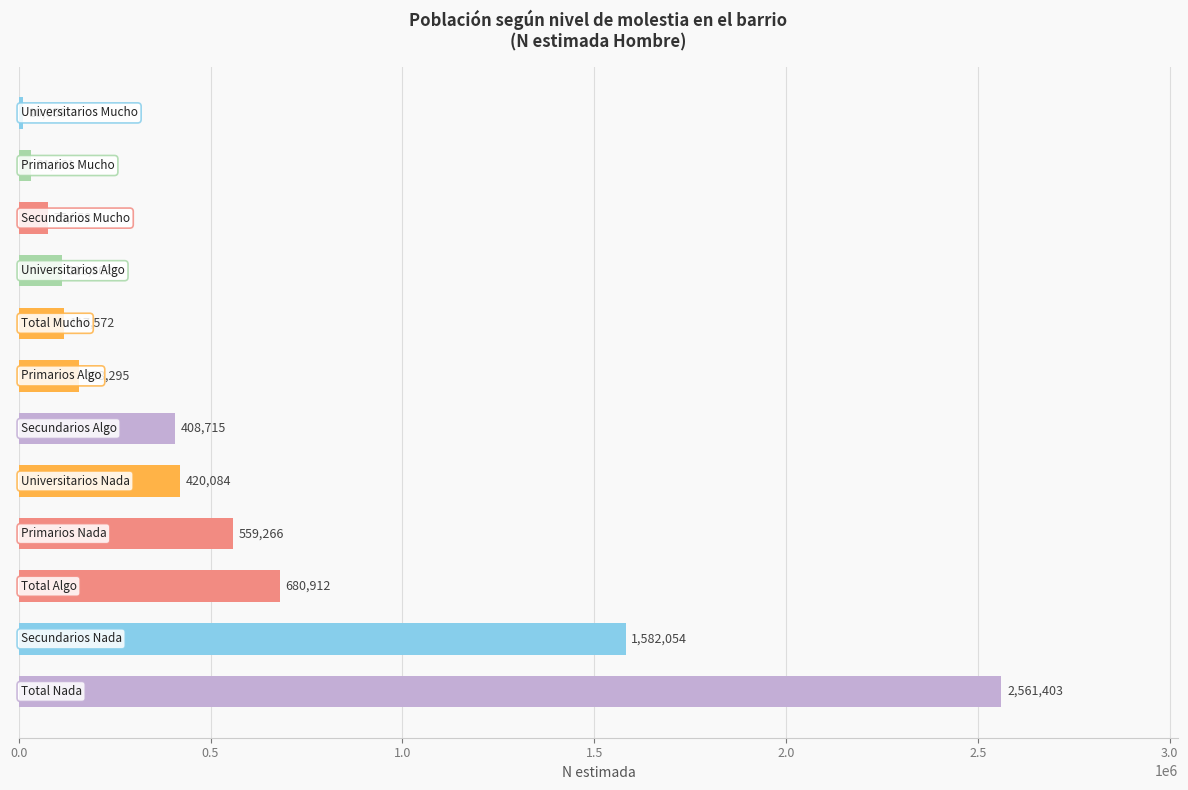

What is the greatest value displayed?

2561403